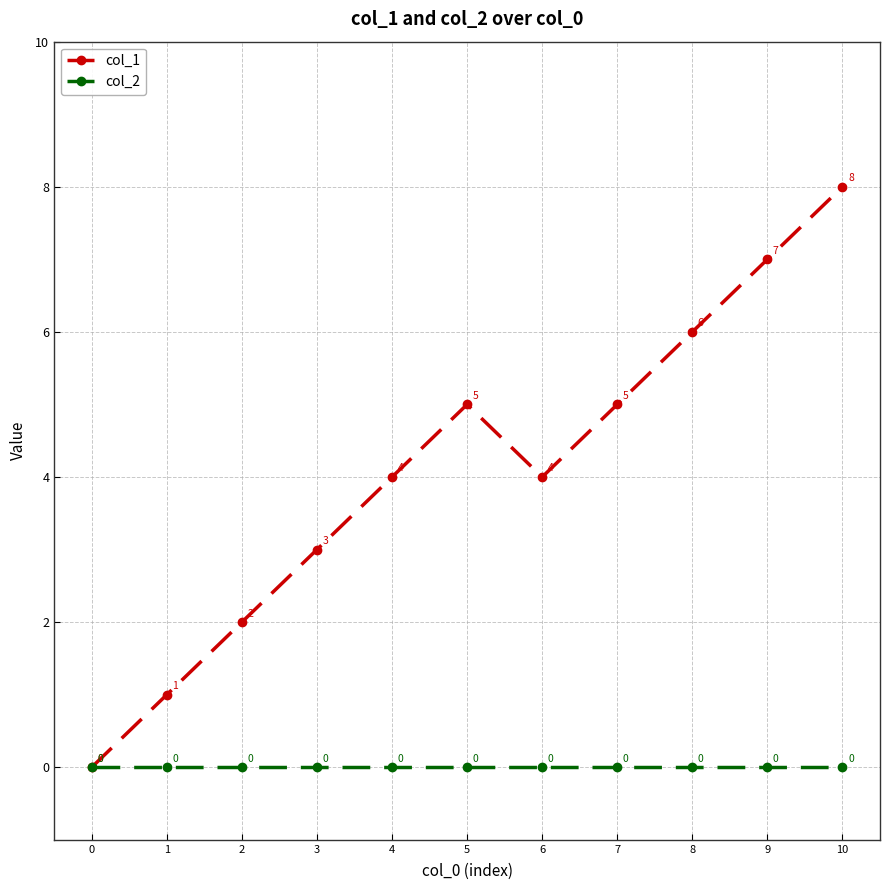

What are all the series names shown in the legend?

col_1, col_2